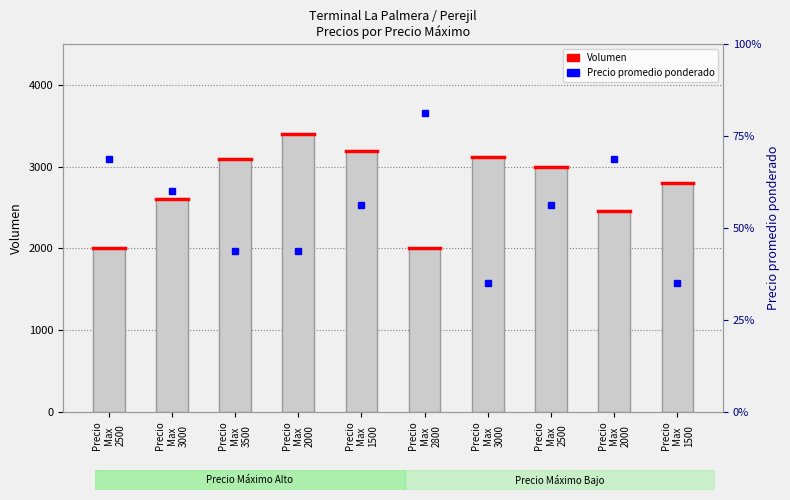

Between Precio
Max
1500 and Precio
Max
3000, which series saw the biggest shift?

Precio promedio ponderado